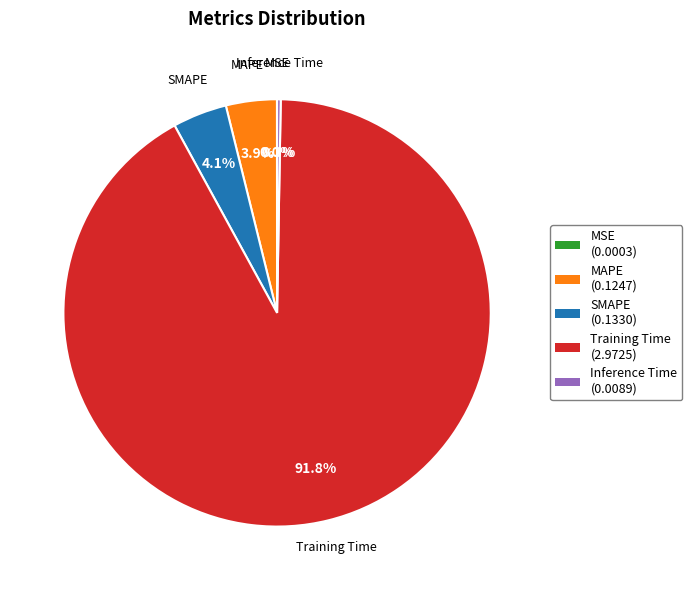

To the nearest percent, what portion does Training Time represent?

92%